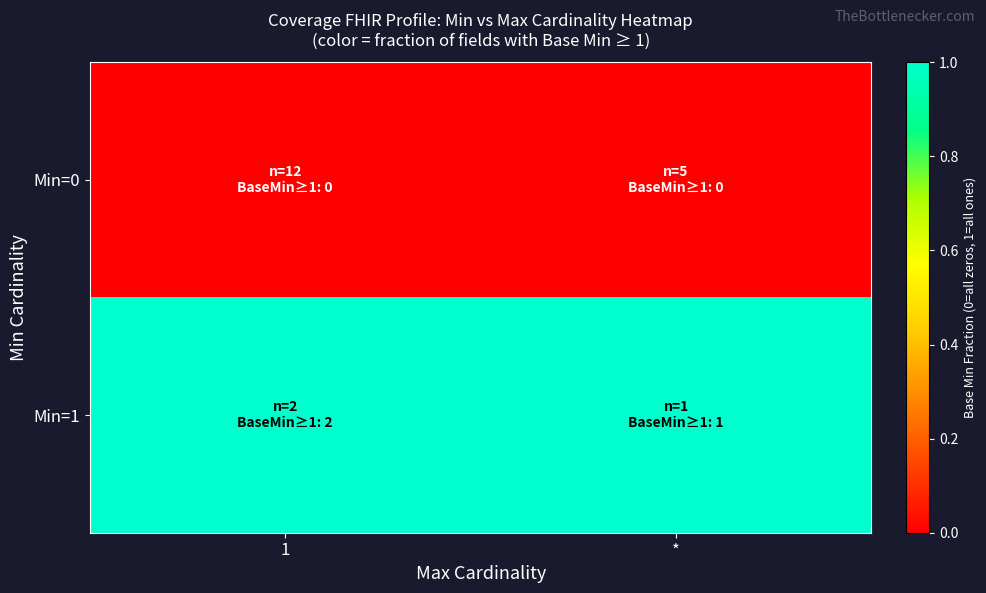

At how many categories does at least one series exceed 0?

2